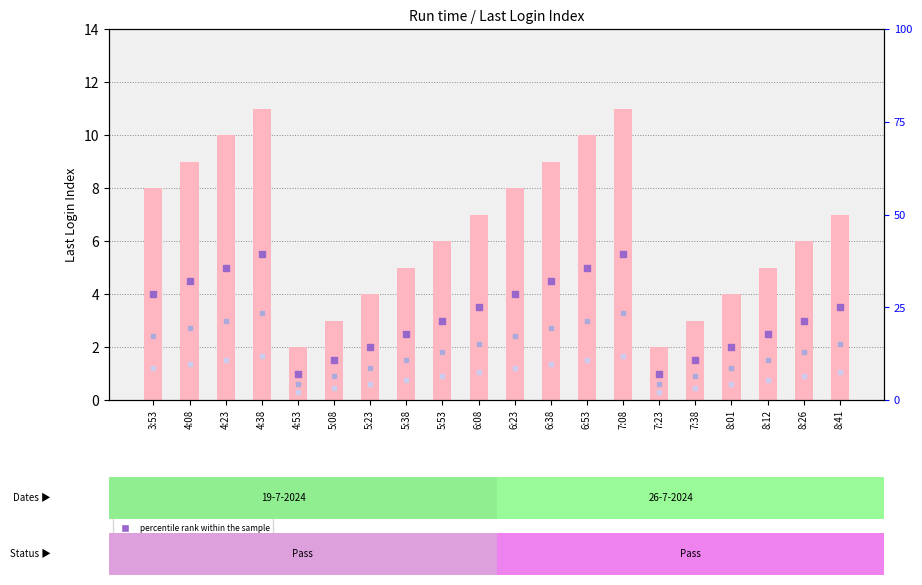

What is the total value across all series at 4:08?

17.6